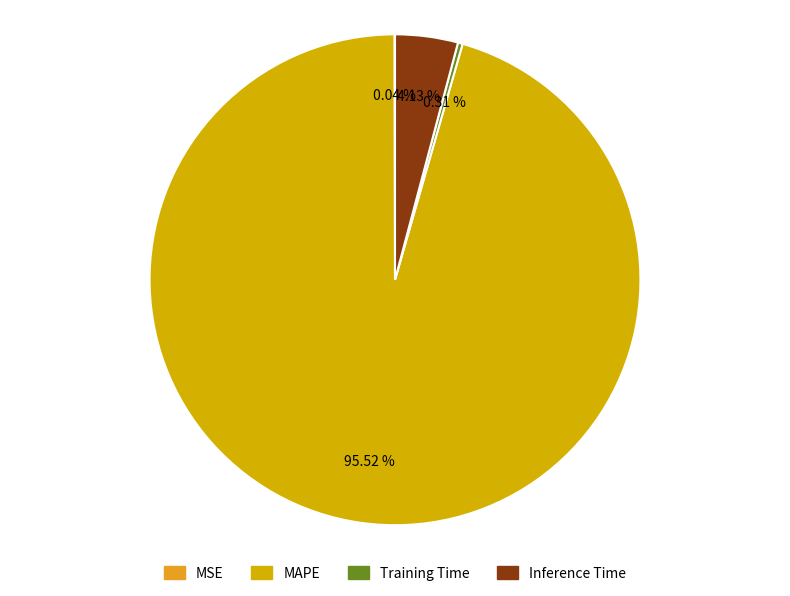

To the nearest percent, what is the difference between the largest and smallest slice percentages?

95%